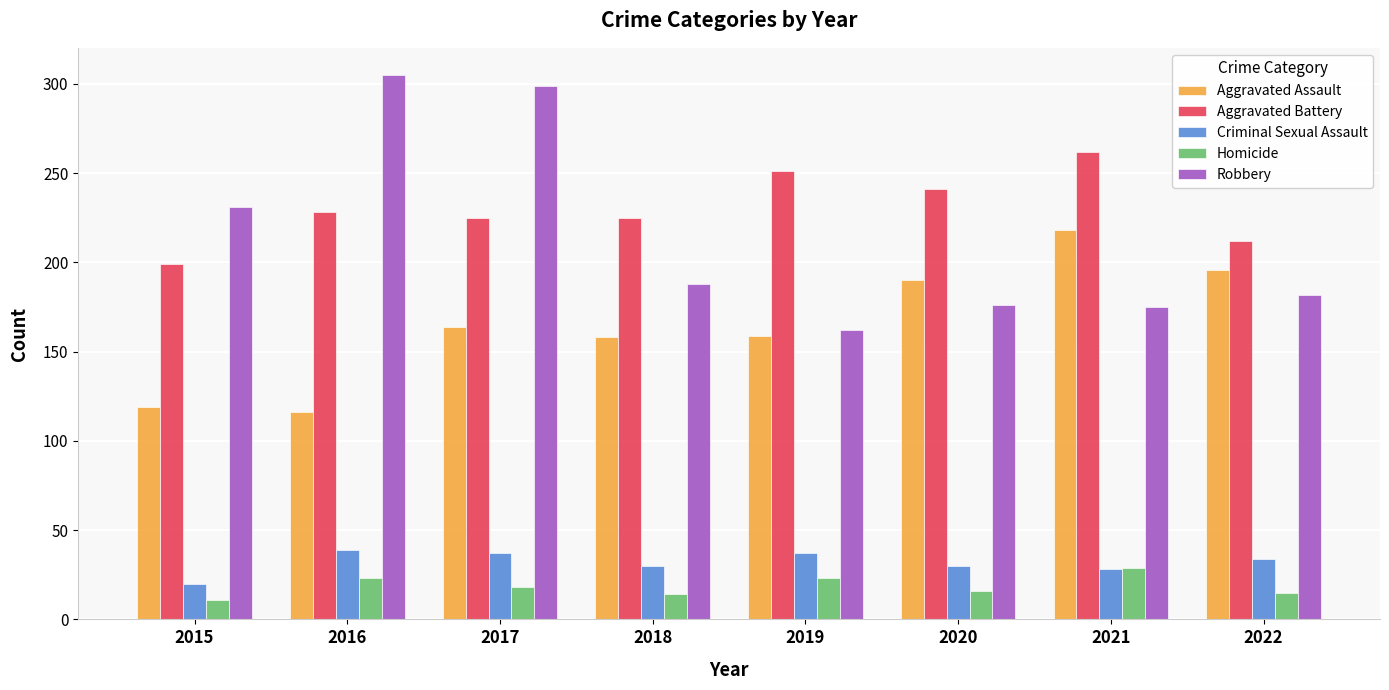

True or false: Aggravated Assault has a value of 190 at 2020.

True